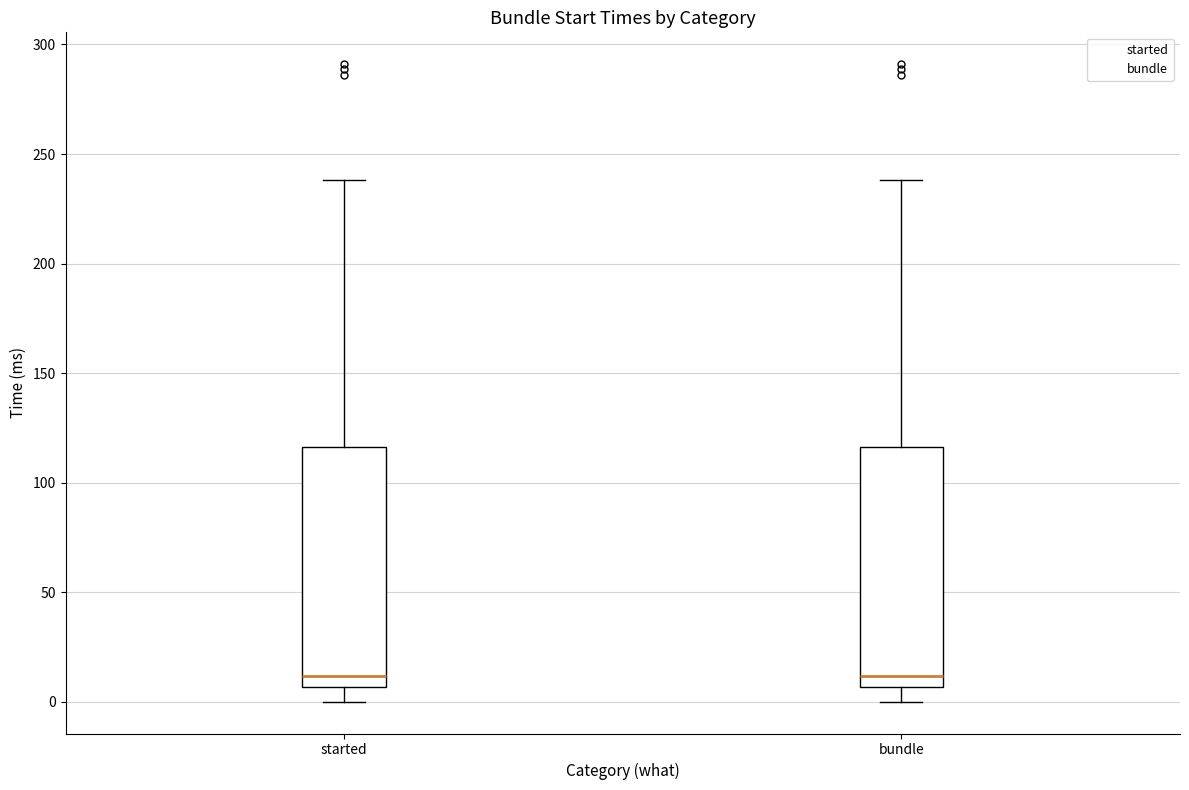

Reading left to right, read every box against the y-axis: the position of its median line, the range the box covers, and the ends of its whiskers. The values are not printed on the chart, so give them approximately, as read against the axis.

started: median 10, box 5 to 115, whiskers 0 to 240
bundle: median 10, box 5 to 115, whiskers 0 to 240